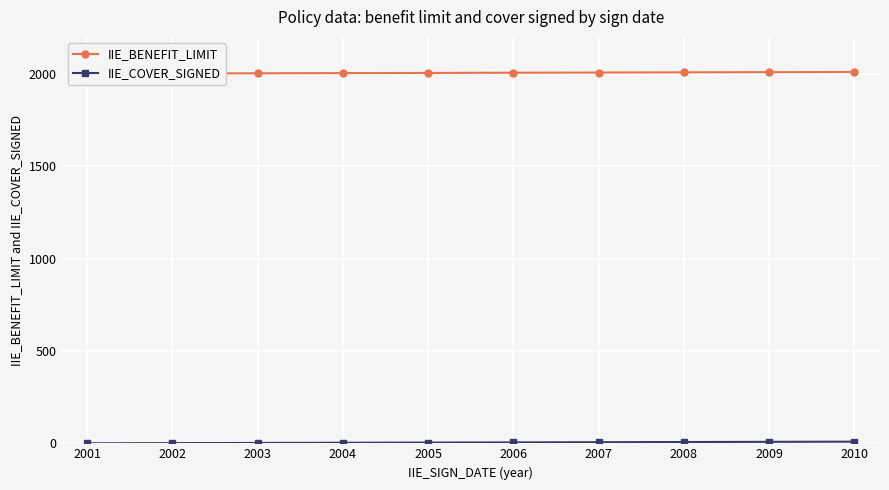

What is the total value across all series at 2002?

2003